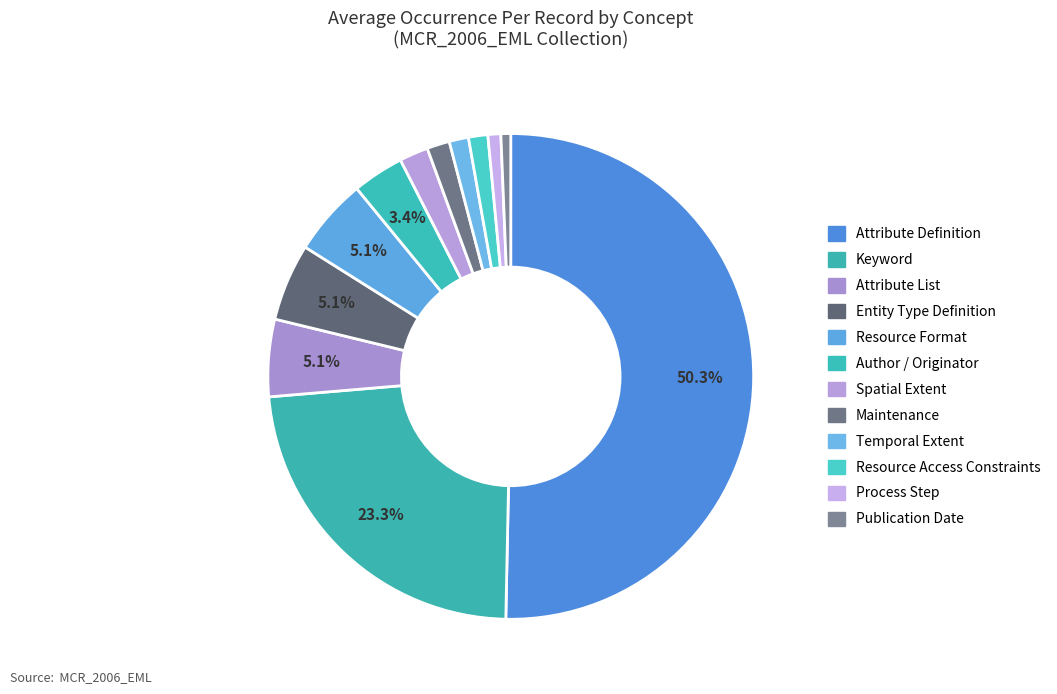

How many slices are in this pie chart?

12